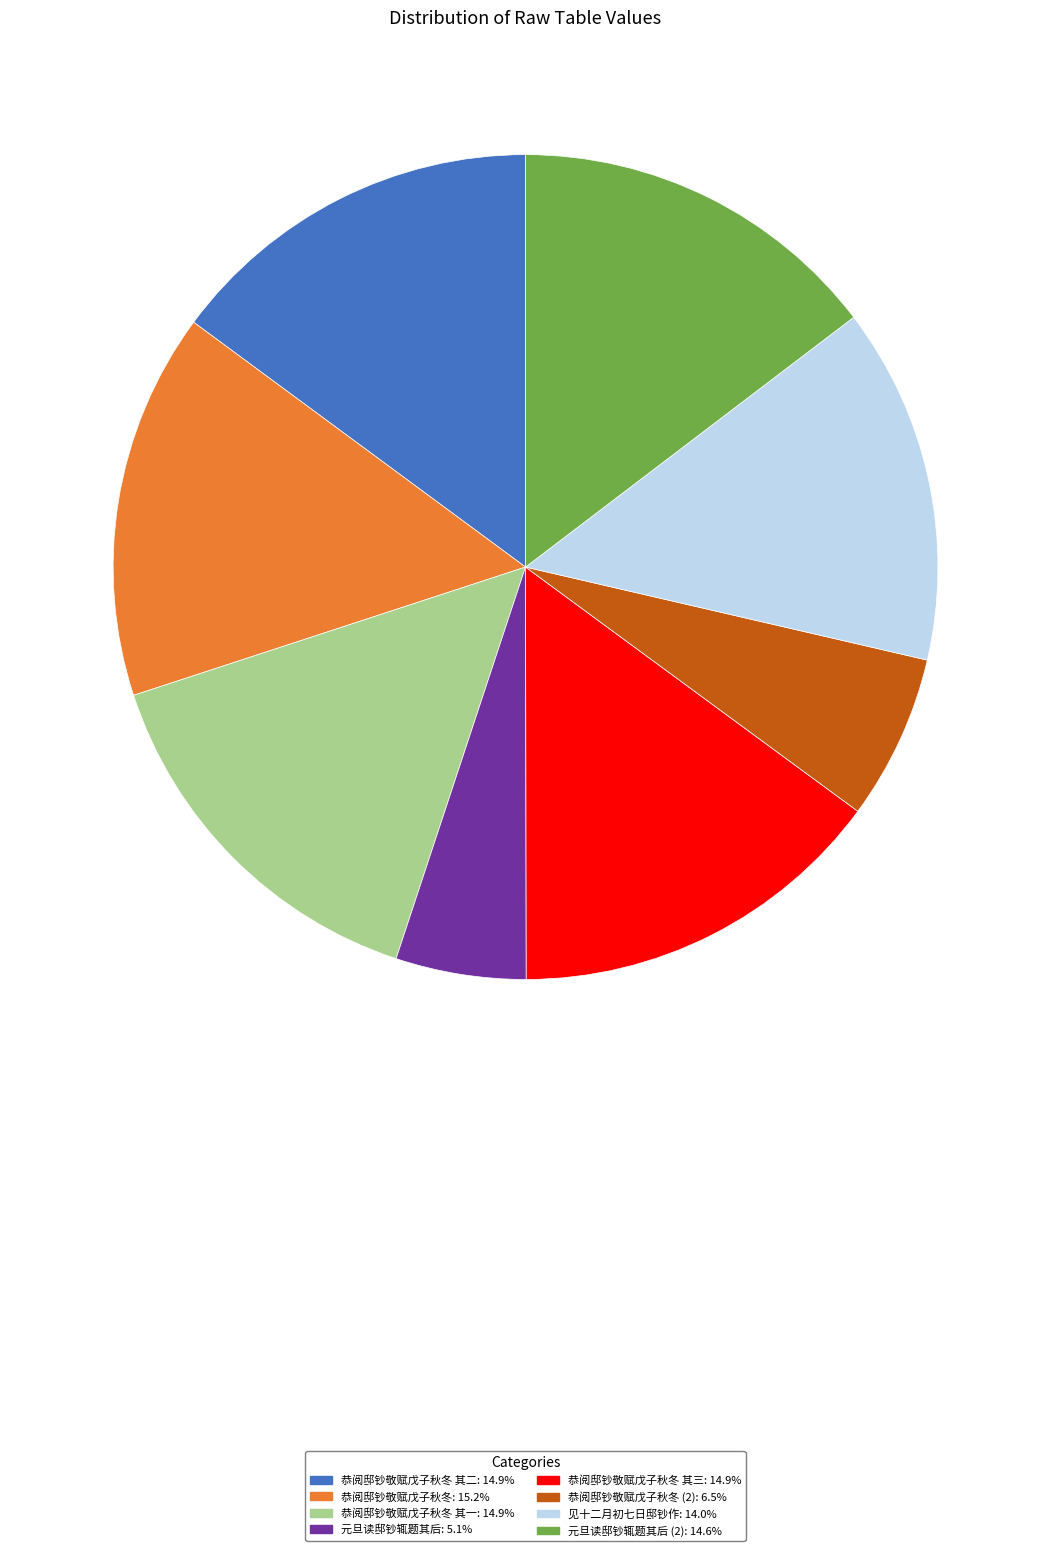

Is there a majority slice in this chart?

No